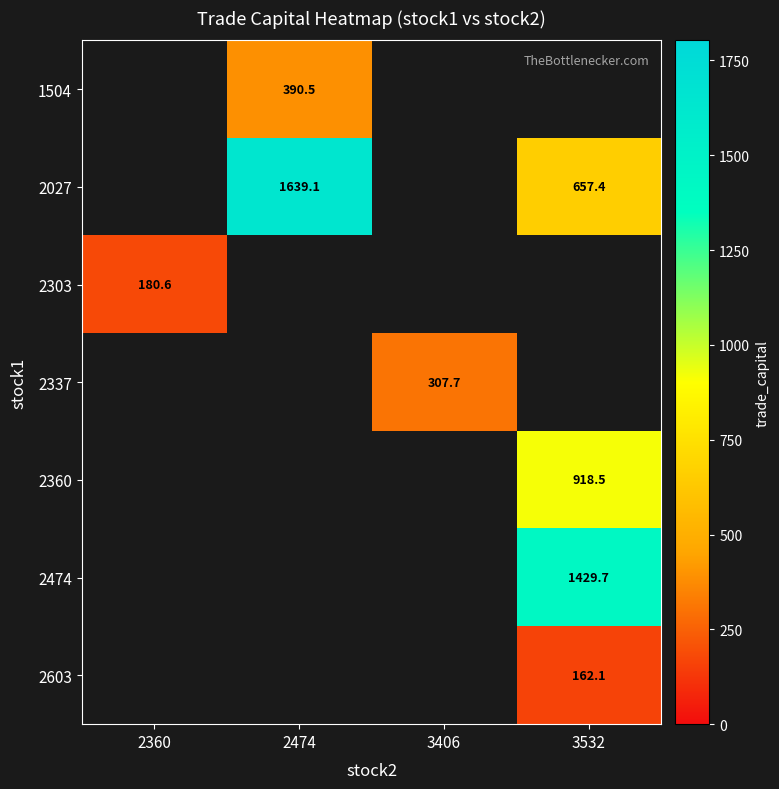

Where is 2303 nearest to the value 180?

2360